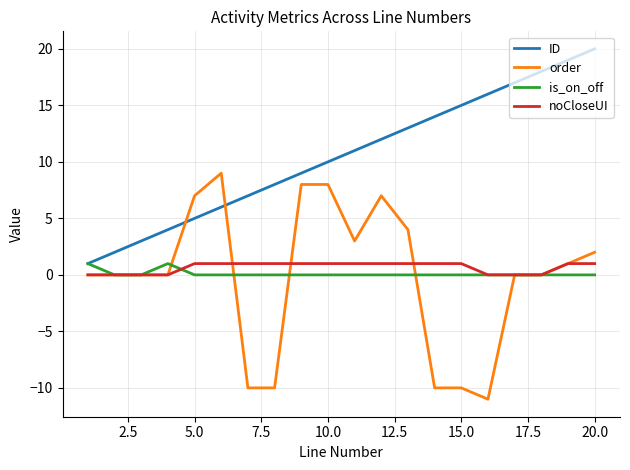

Which series has the largest total across all categories?

ID